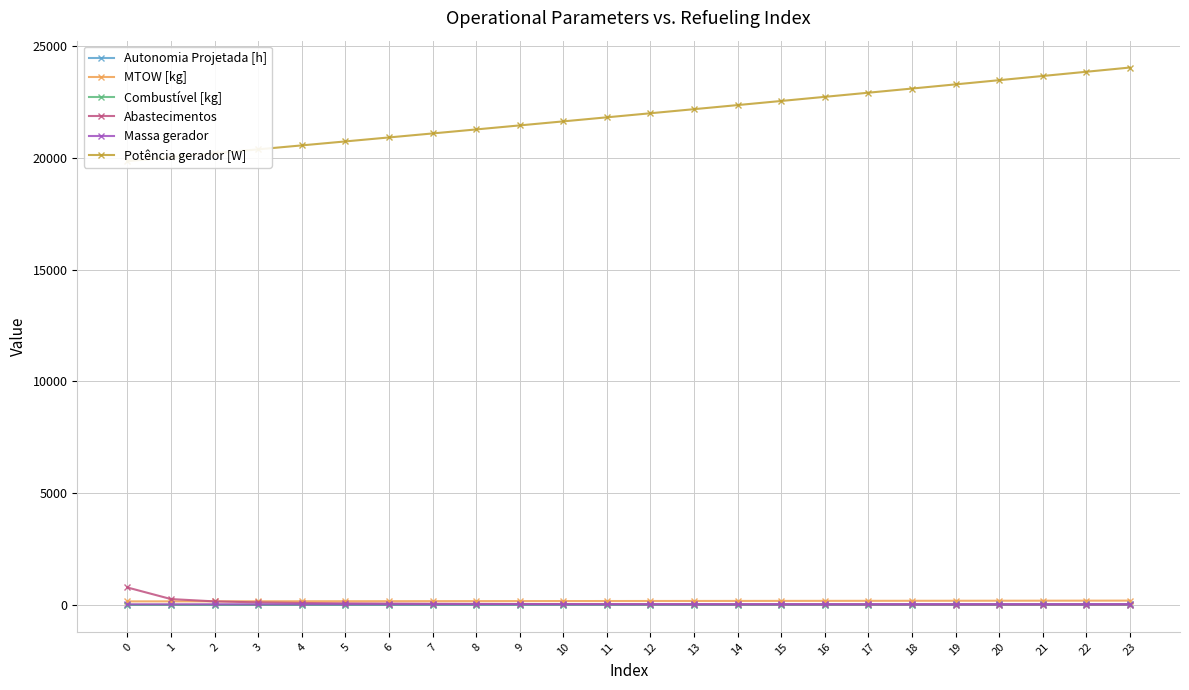

Reading left to right, transcribe all the data shown in this chart.

Autonomia Projetada [h]: 0.1	0.2	0.3	0.4	0.5	0.6	0.7	0.8	0.9	1.0	1.1	1.2	1.3	1.4	1.5	1.6	1.6	1.7	1.8	1.9	2.0	2.0	2.1	2.2
MTOW [kg]: 159.1	160.5	162.0	163.4	164.8	166.3	167.7	169.2	170.6	172.1	173.6	175.0	176.5	178.0	179.5	180.9	182.4	183.9	185.5	187.0	188.5	190.0	191.6	193.1
Combustível [kg]: 1.0	2.0	3.0	4.0	5.0	6.0	7.0	8.0	9.0	10.0	11.0	12.0	13.0	14.0	15.0	16.0	17.0	18.0	19.0	20.0	21.0	22.0	23.0	24.0
Abastecimentos: 781.0	263.0	159.0	115.0	89.0	73.0	62.0	53.0	47.0	42.0	38.0	34.0	31.0	29.0	26.0	25.0	23.0	22.0	20.0	19.0	18.0	17.0	17.0	17.0
Massa gerador: 27.8	28.3	28.7	29.1	29.6	30.0	30.4	30.9	31.3	31.8	32.3	32.7	33.2	33.7	34.2	34.7	35.2	35.7	36.2	36.7	37.2	37.7	38.3	38.8
Potência gerador [W]: 19859.2	20034.4	20210.2	20386.6	20563.6	20741.2	20919.4	21098.2	21277.6	21457.6	21638.3	21819.6	22001.5	22184.1	22367.4	22551.3	22736.0	22921.2	23107.2	23293.8	23481.2	23669.2	23858.0	24047.5